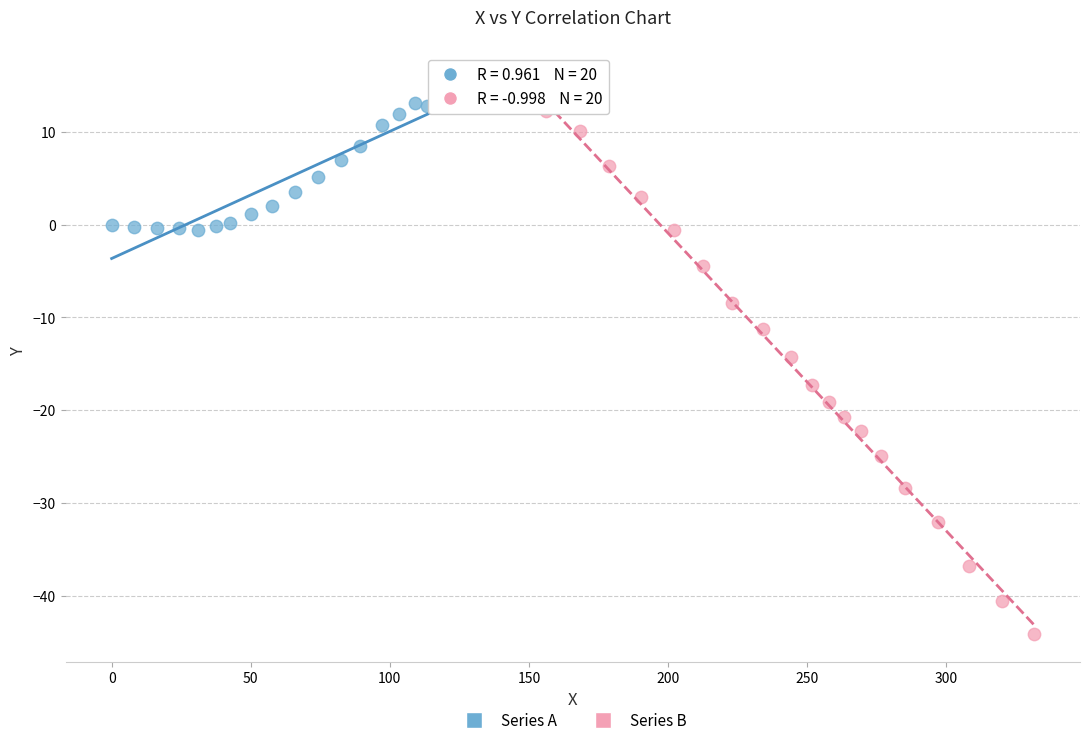

Which series reaches the minimum Y coordinate?

Series B